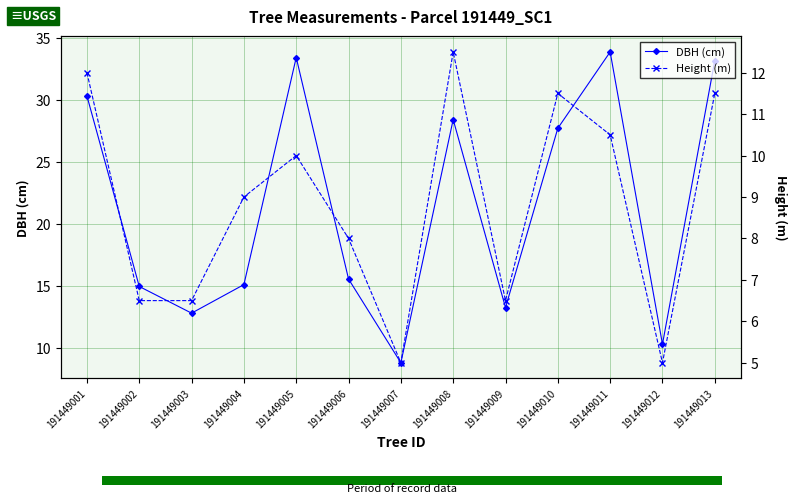

What is the average value of the DBH (cm) series?

21.4